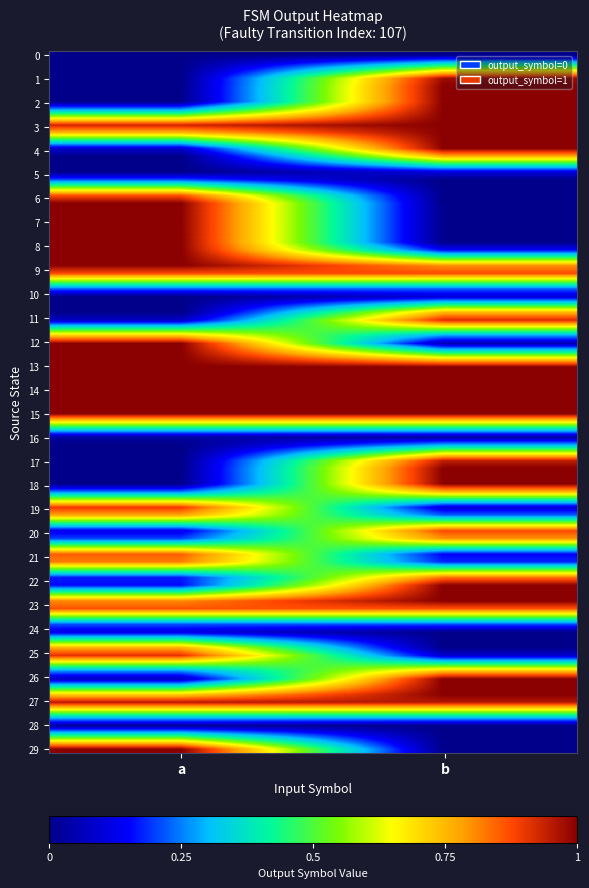

At how many categories does at least one series exceed 0?

2